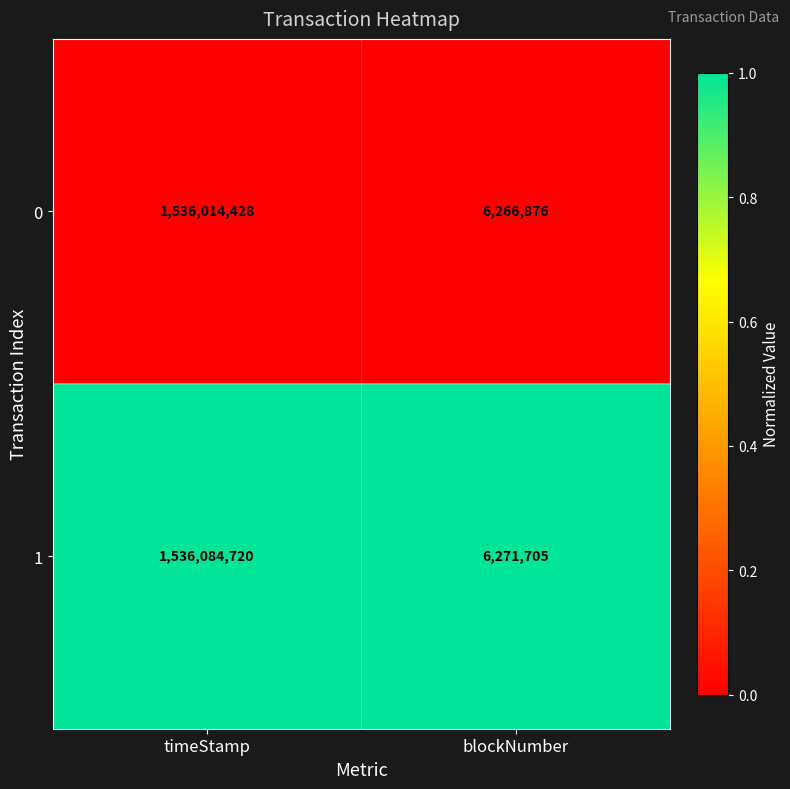

Which category has the highest value across all series?

timeStamp